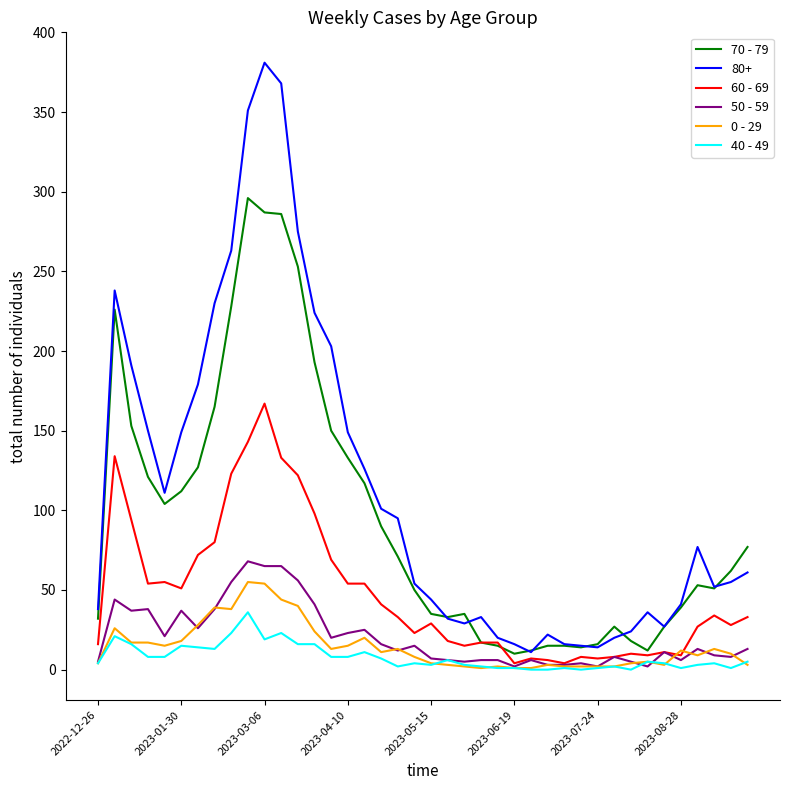

Which series has the largest range (max minus min)?

80+